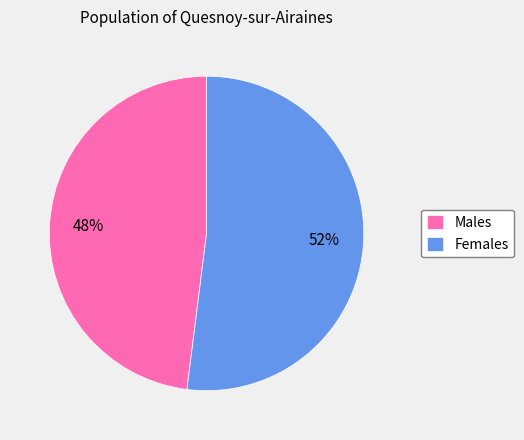

What is the ratio of the value at Females to the value at Males?

1.1